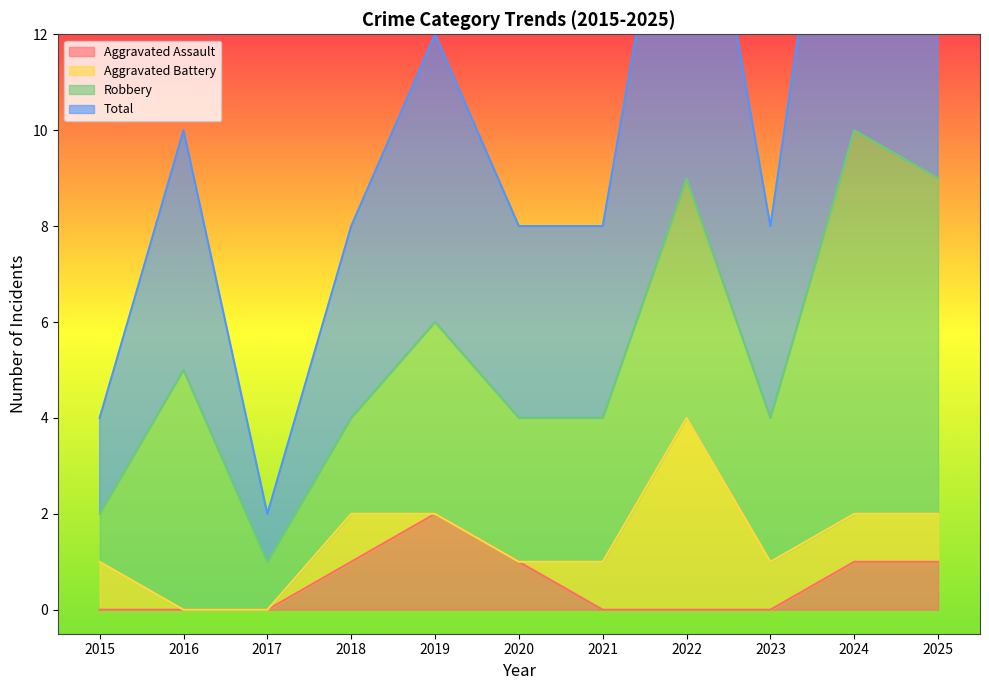

Where is the first local maximum for Aggravated Assault?

2019